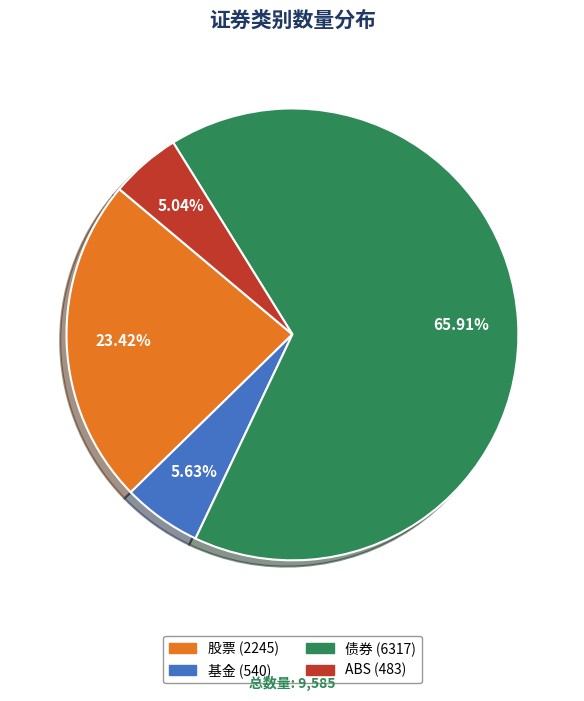

Which category accounts for the majority?

债券